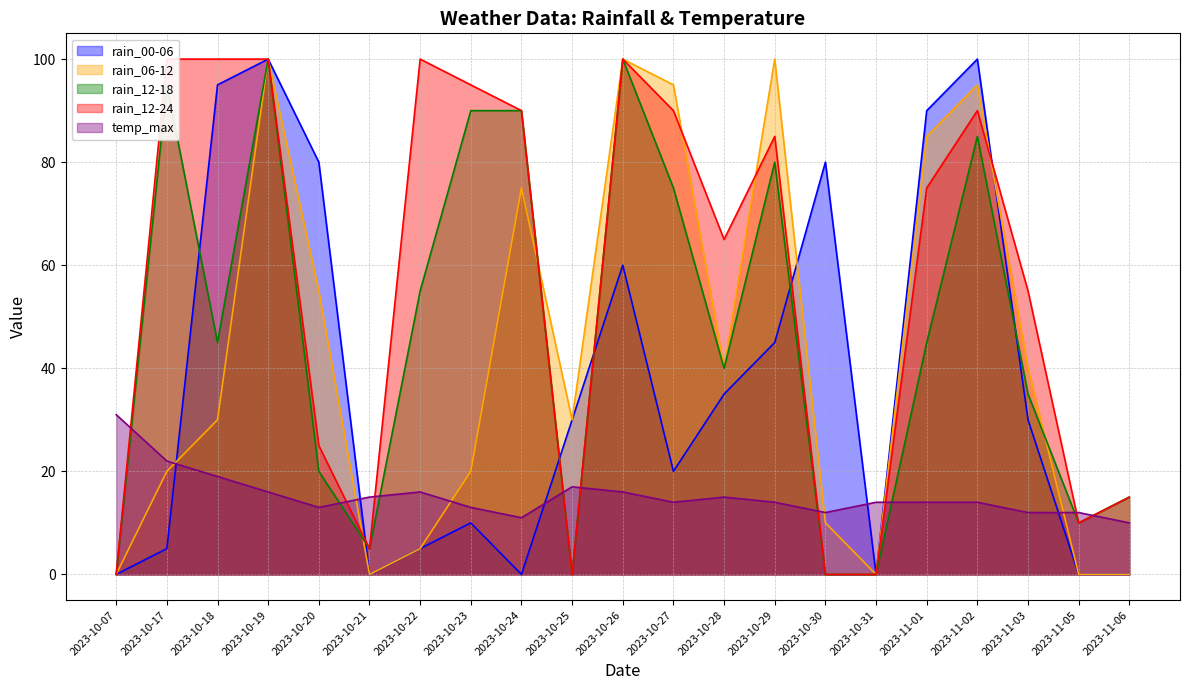

At which label is rain_00-06 closest to 50?

2023-10-29